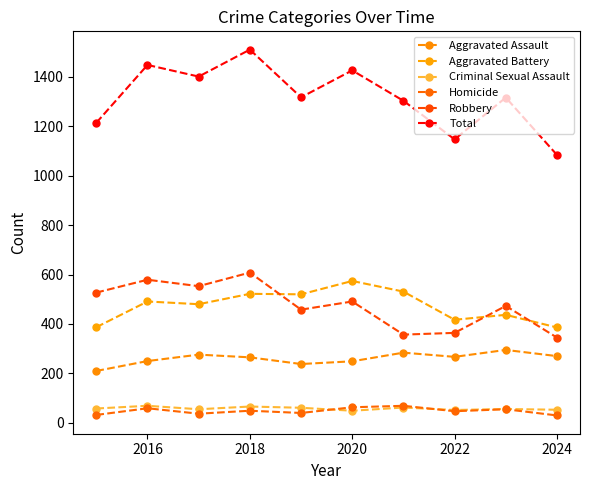

How many data points in Criminal Sexual Assault are less than 58?

5